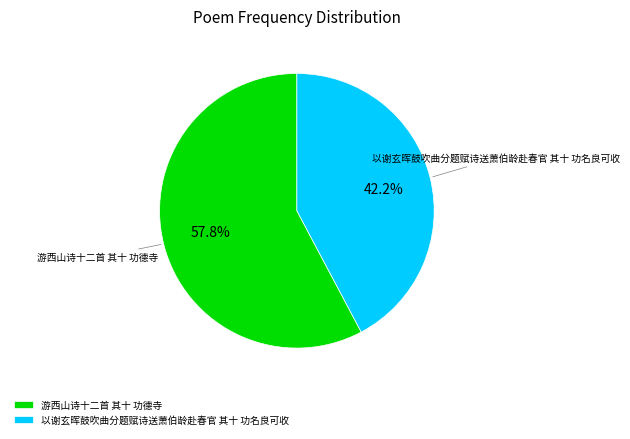

Rank the categories by value from highest to lowest.

游西山诗十二首 其十 功德寺, 以谢玄晖鼓吹曲分题赋诗送萧伯龄赴春官 其十 功名良可收